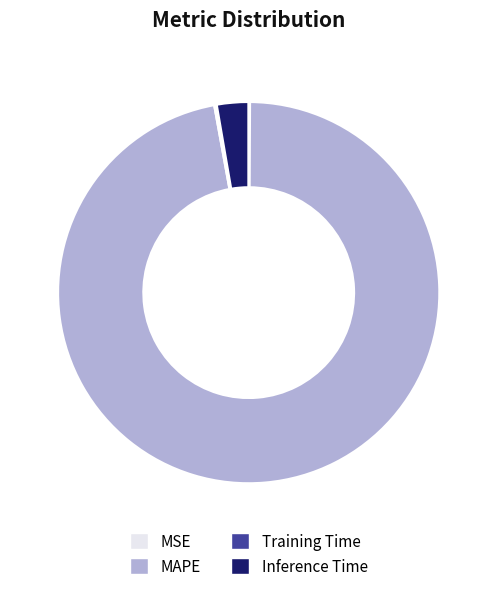

Is it true that MAPE is 83% of the pie?

False